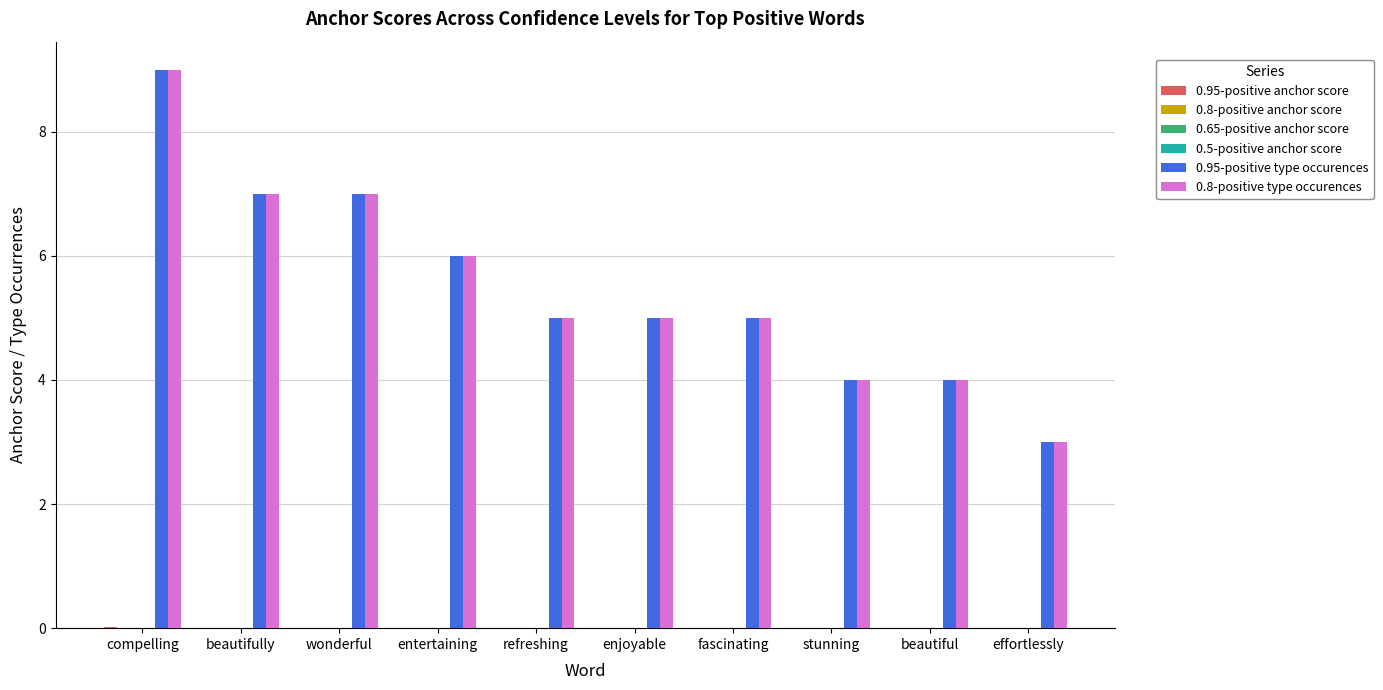

What is the greatest value displayed?

9.0